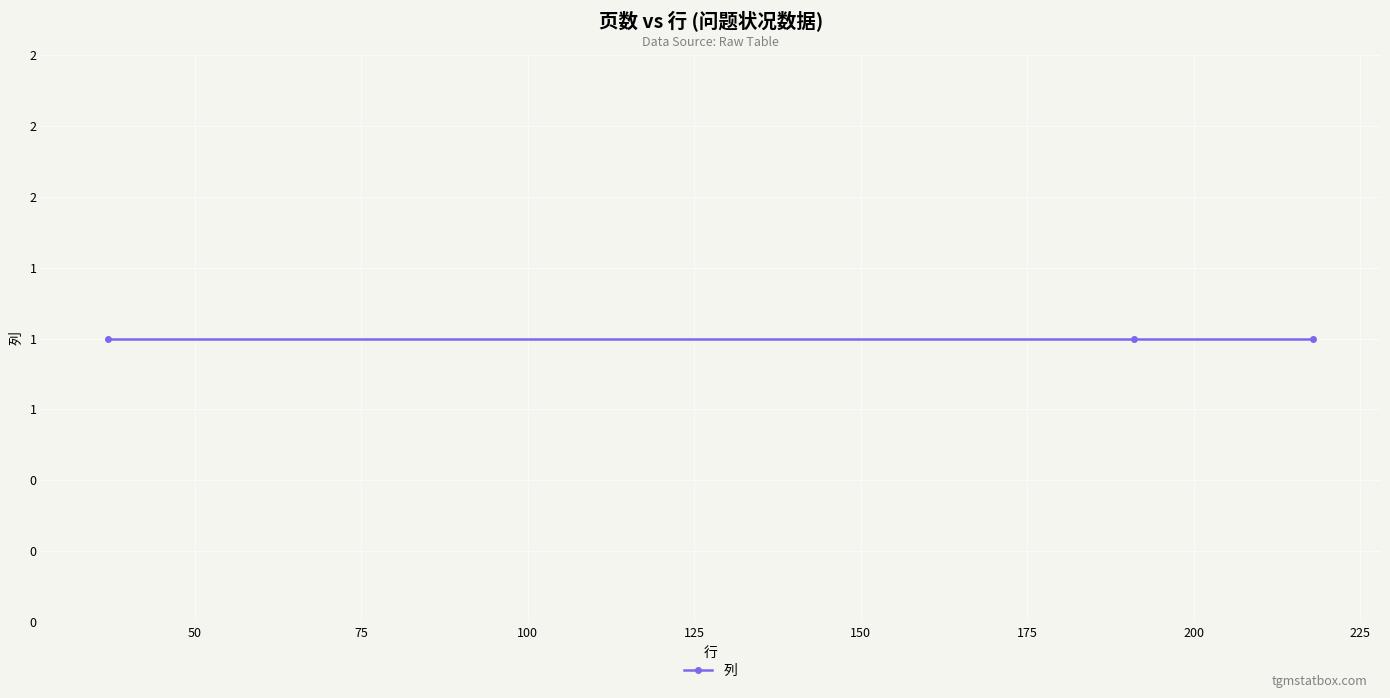

The value at 218 is 358. True or false?

False